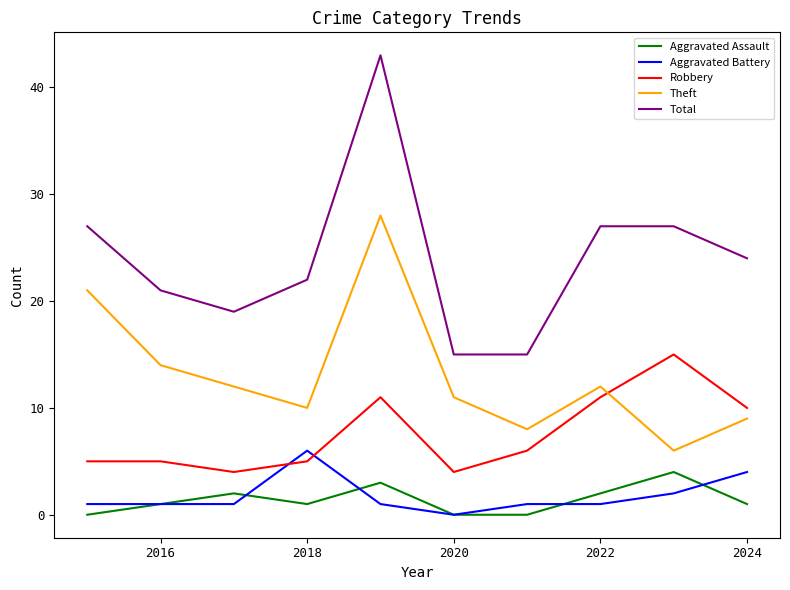

What is the maximum value shown in the chart?

43